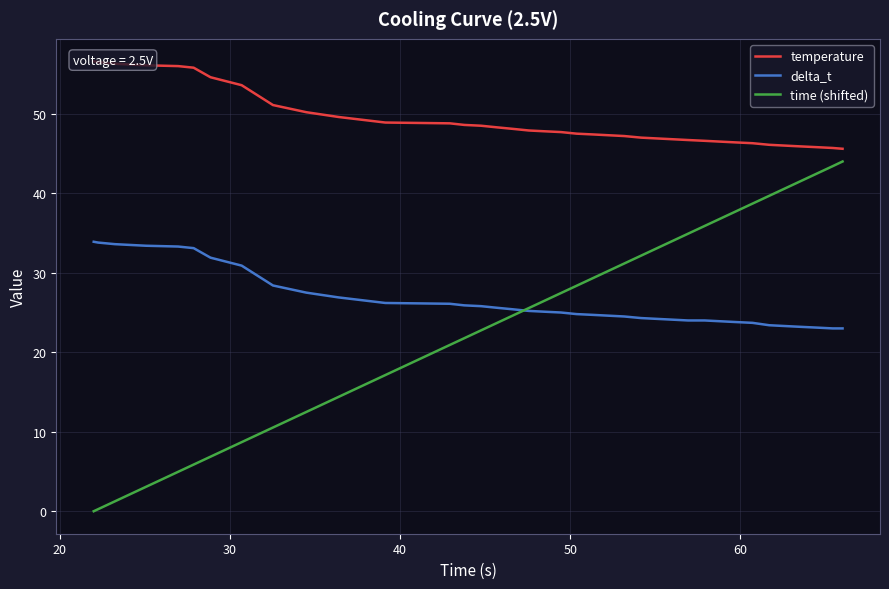

What is the minimum value for delta_t?

23.0